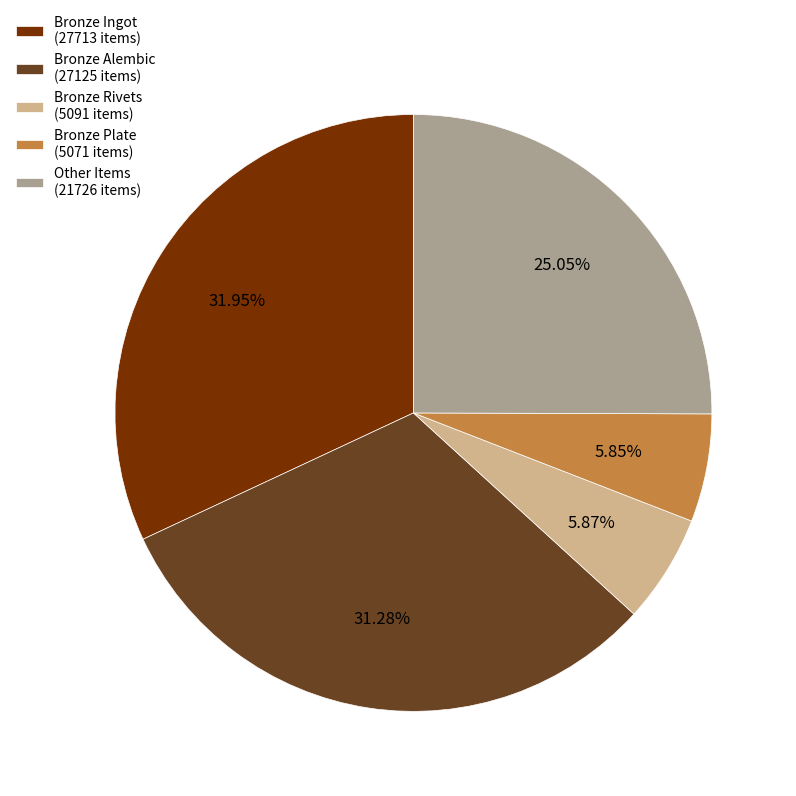

Is there any slice that represents more than half of the pie?

No